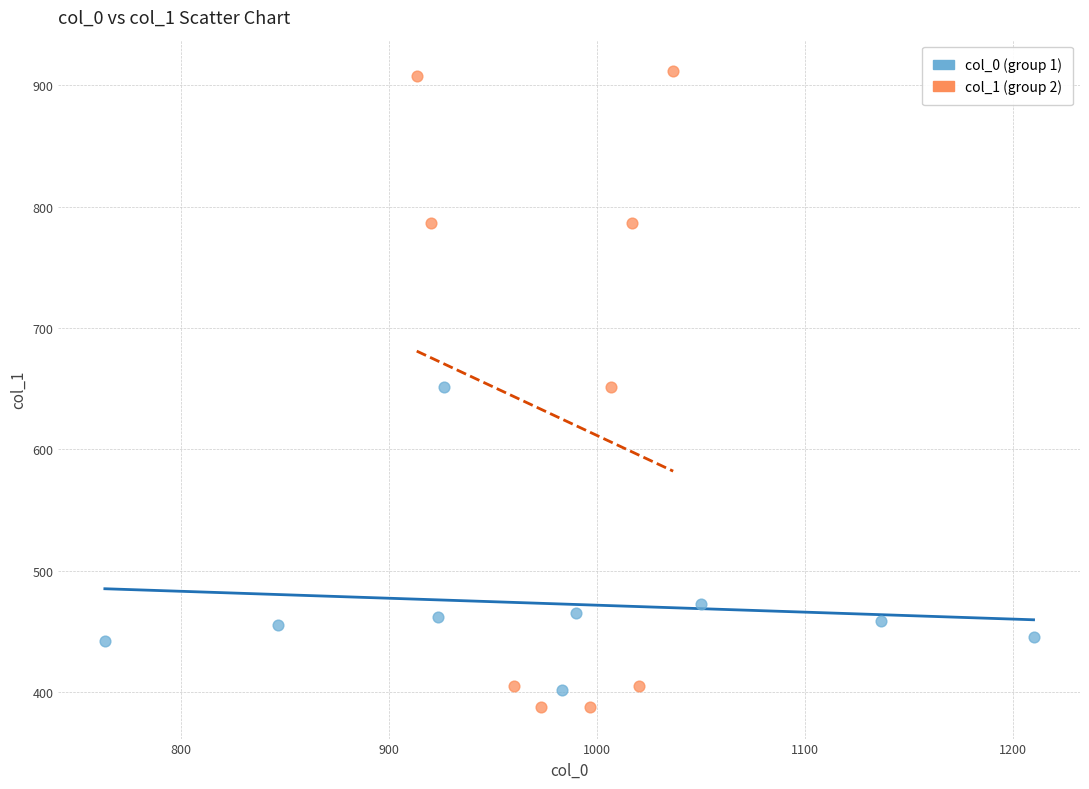

Which series has the widest spread of Y values?

col_1 (group 2)